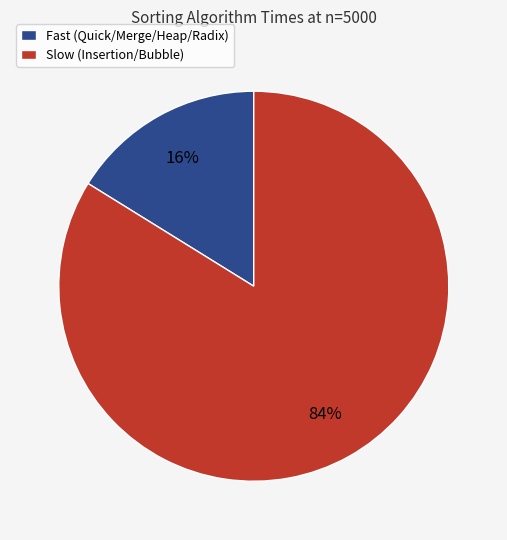

What is the ratio of the value at Slow (Insertion/Bubble) to the value at Fast (Quick/Merge/Heap/Radix)?

5.2